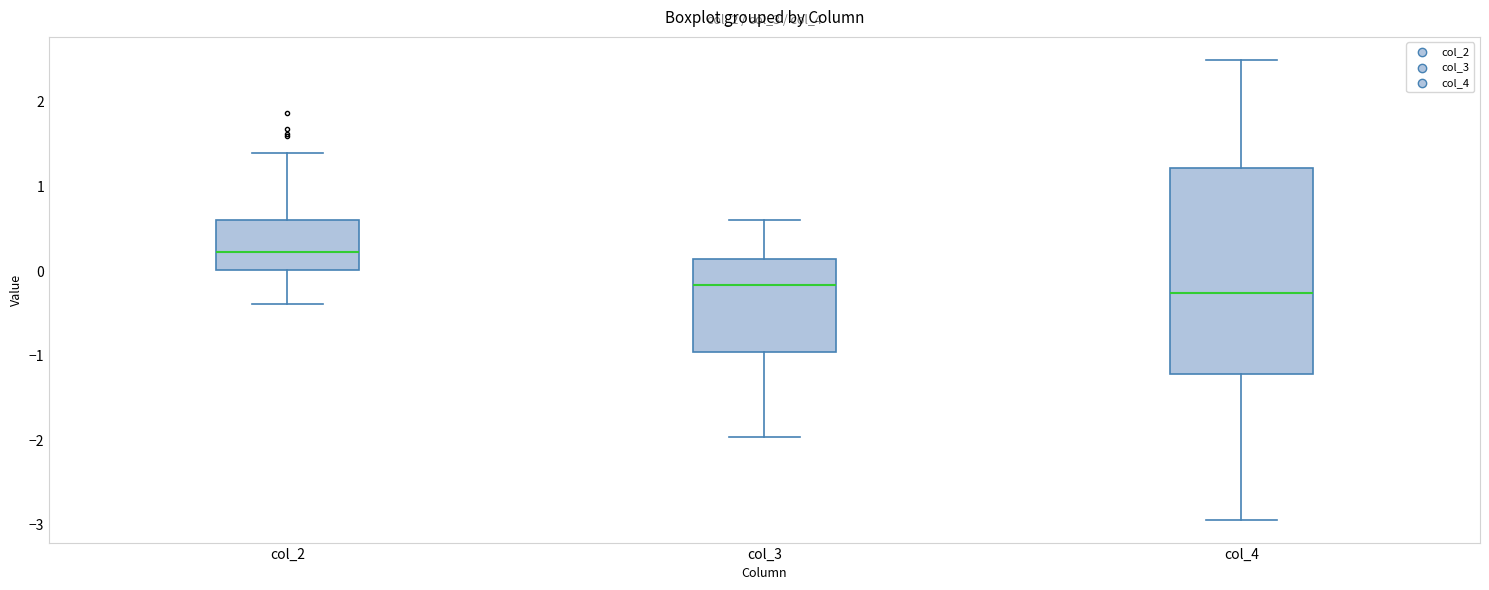

Reading left to right, read every box against the y-axis: the position of its median line, the range the box covers, and the ends of its whiskers. The values are not printed on the chart, so give them approximately, as read against the axis.

col_2: median 0.2, box 0.0 to 0.6, whiskers -0.4 to 1.4
col_3: median -0.2, box -1.0 to 0.1, whiskers -2.0 to 0.6
col_4: median -0.3, box -1.2 to 1.2, whiskers -2.9 to 2.5